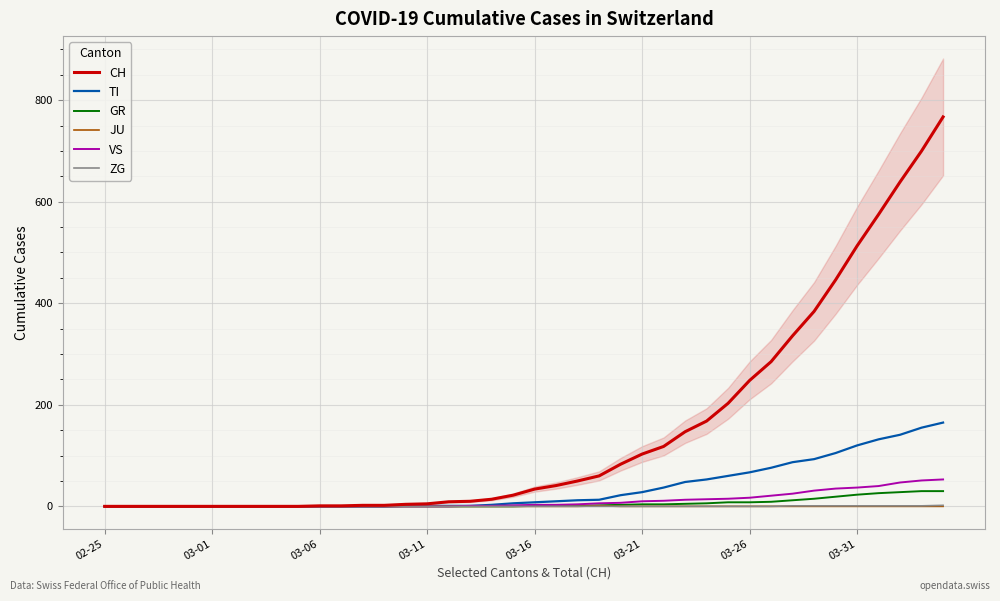

What is the total value across all series at 21?

55